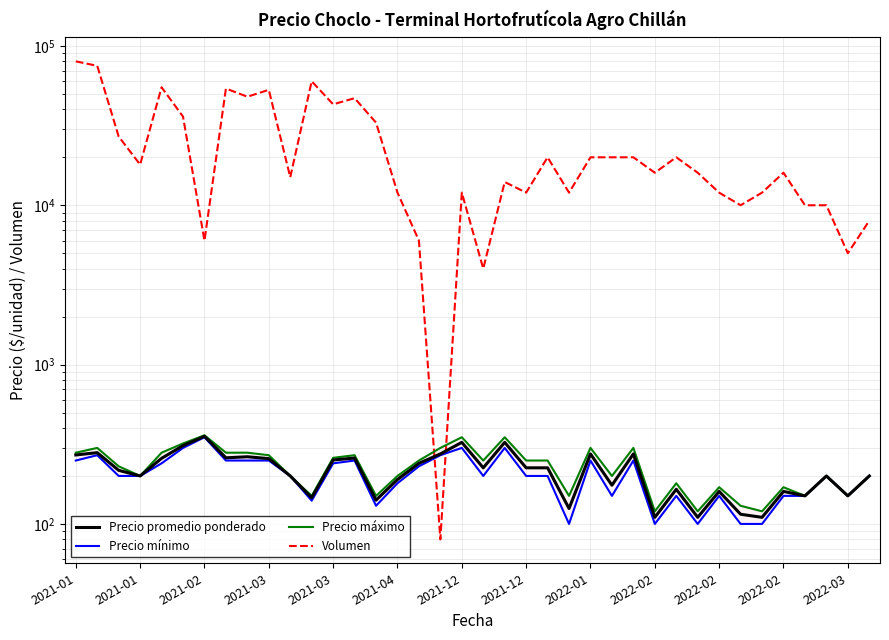

How many times do Precio mínimo and Volumen cross each other?

2